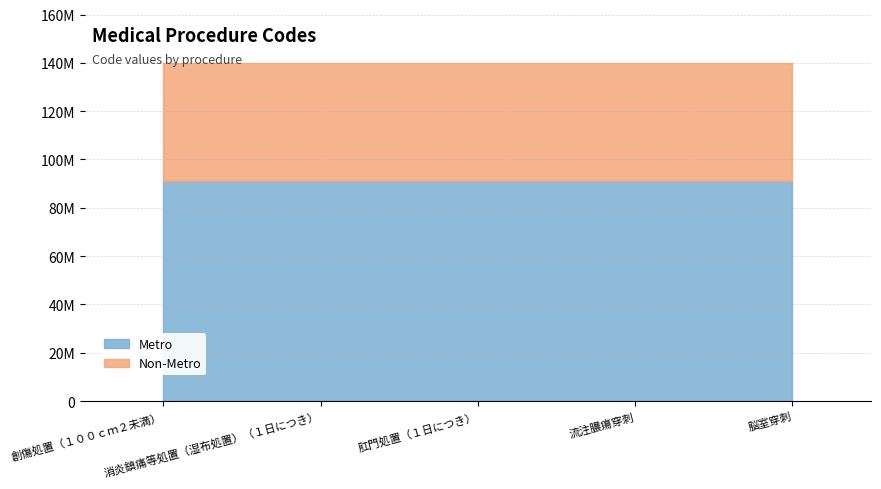

Between 創傷処置（１００ｃｍ２未満） and 流注膿瘍穿刺, which is larger?

流注膿瘍穿刺